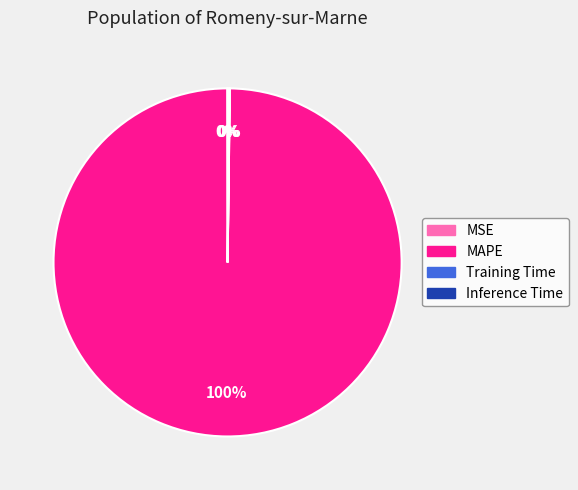

True or false: MAPE accounts for 92% of the total.

False